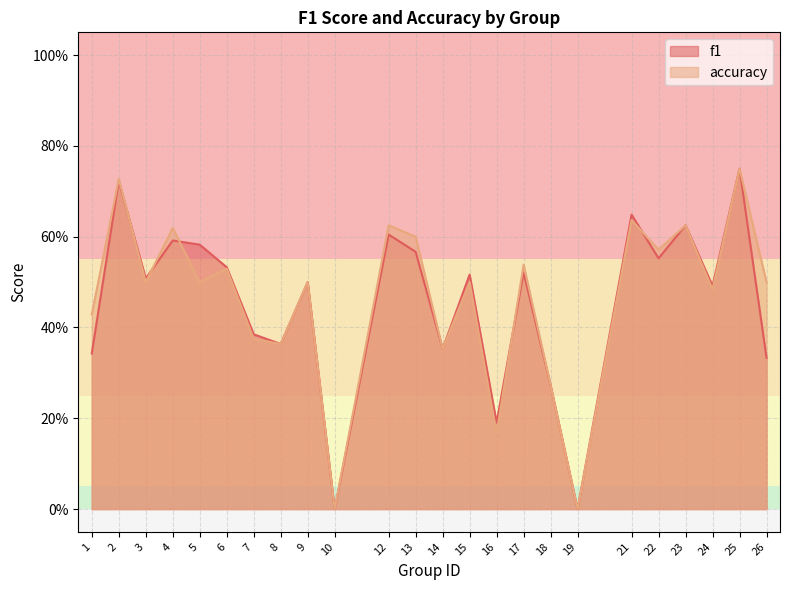

What is the sum of the accuracy values at 5 and 16?

0.7